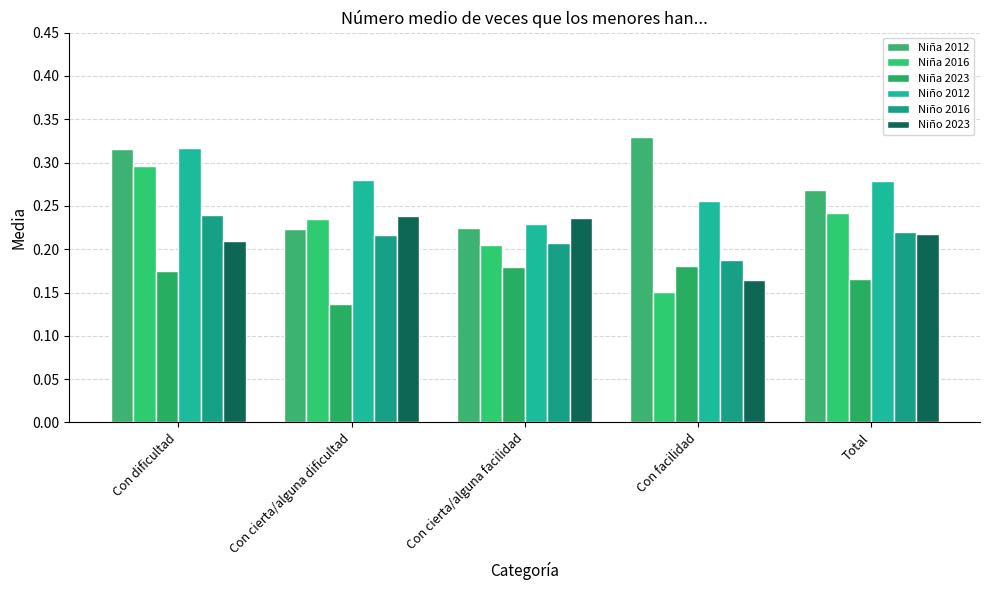

At which label does Niño 2023 reach its peak?

Con cierta/alguna dificultad